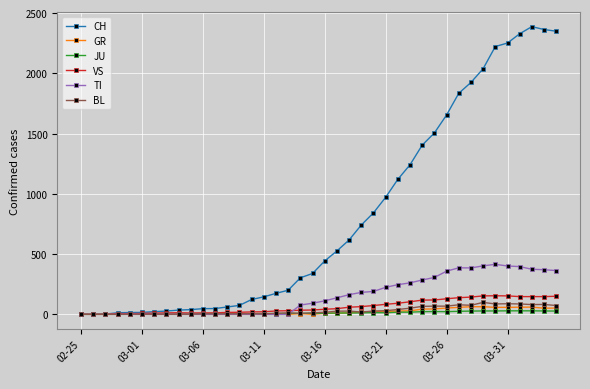

At how many categories does at least one series exceed 1783?

9